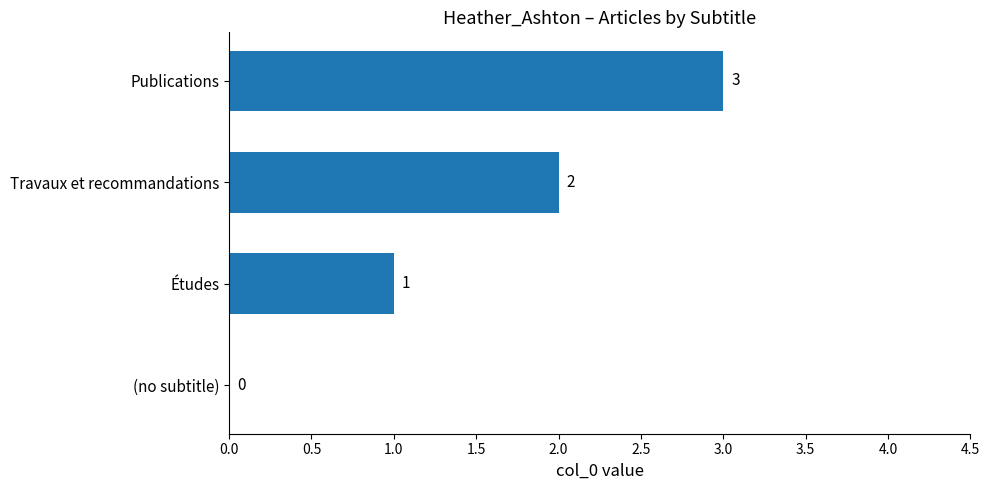

Is it true that the value at (no subtitle) is 0?

True